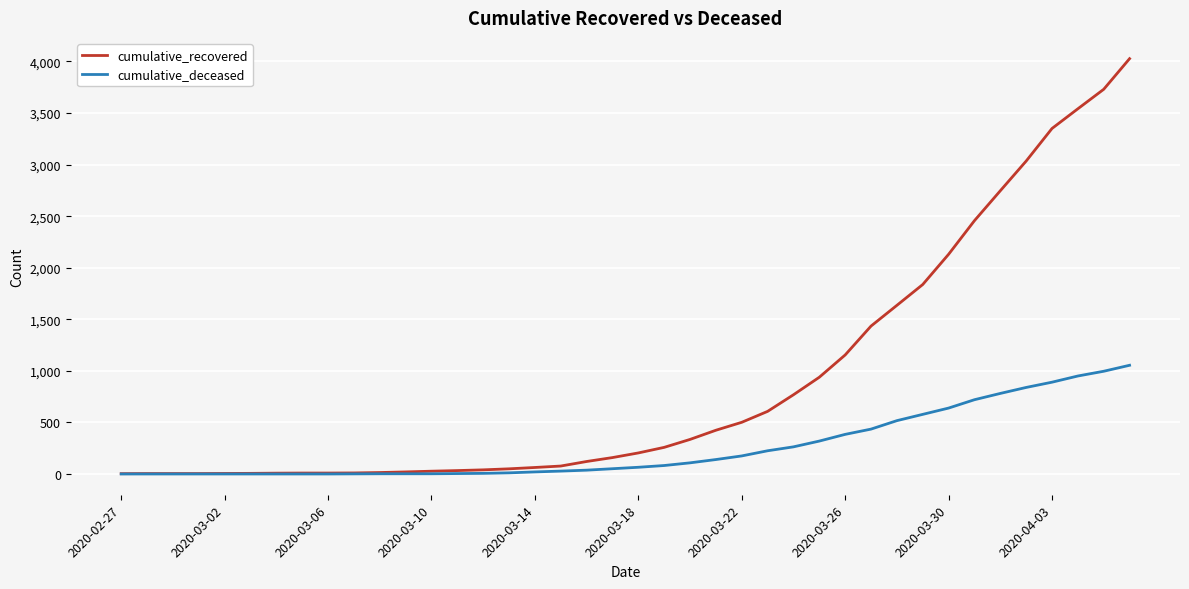

Count the number of categories in the chart.

40